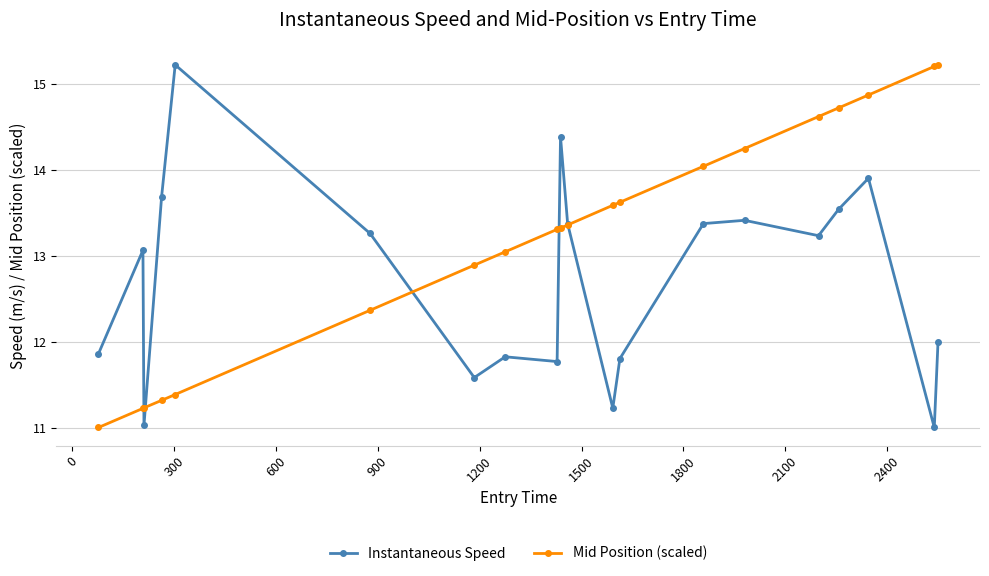

What are all the series names shown in the legend?

Instantaneous Speed, Mid Position (scaled)